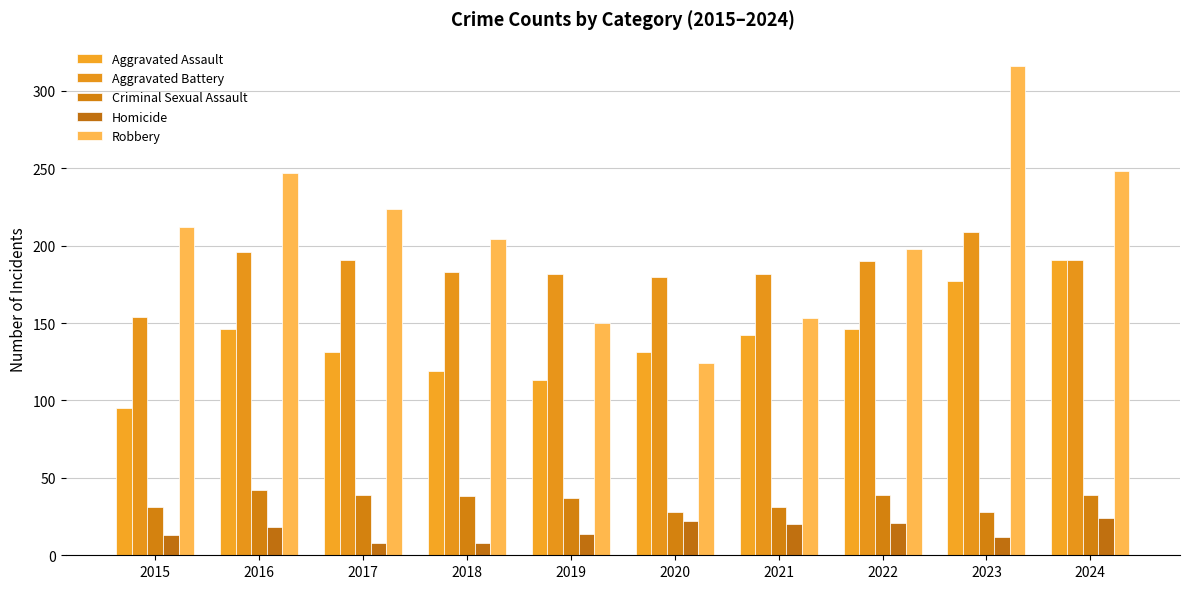

At which category does the chart reach its minimum across all series?

2017